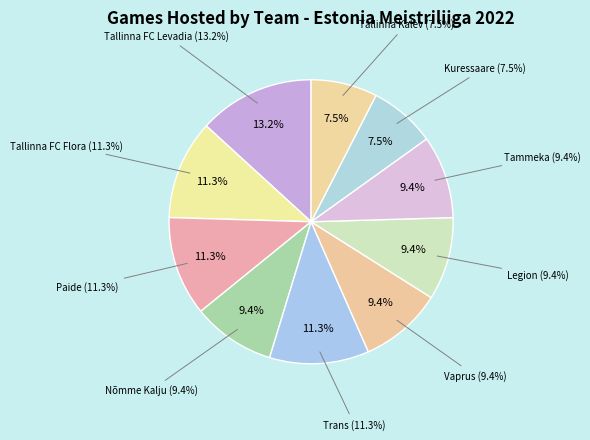

To the nearest percent, what is the difference between the largest and smallest slice percentages?

6%